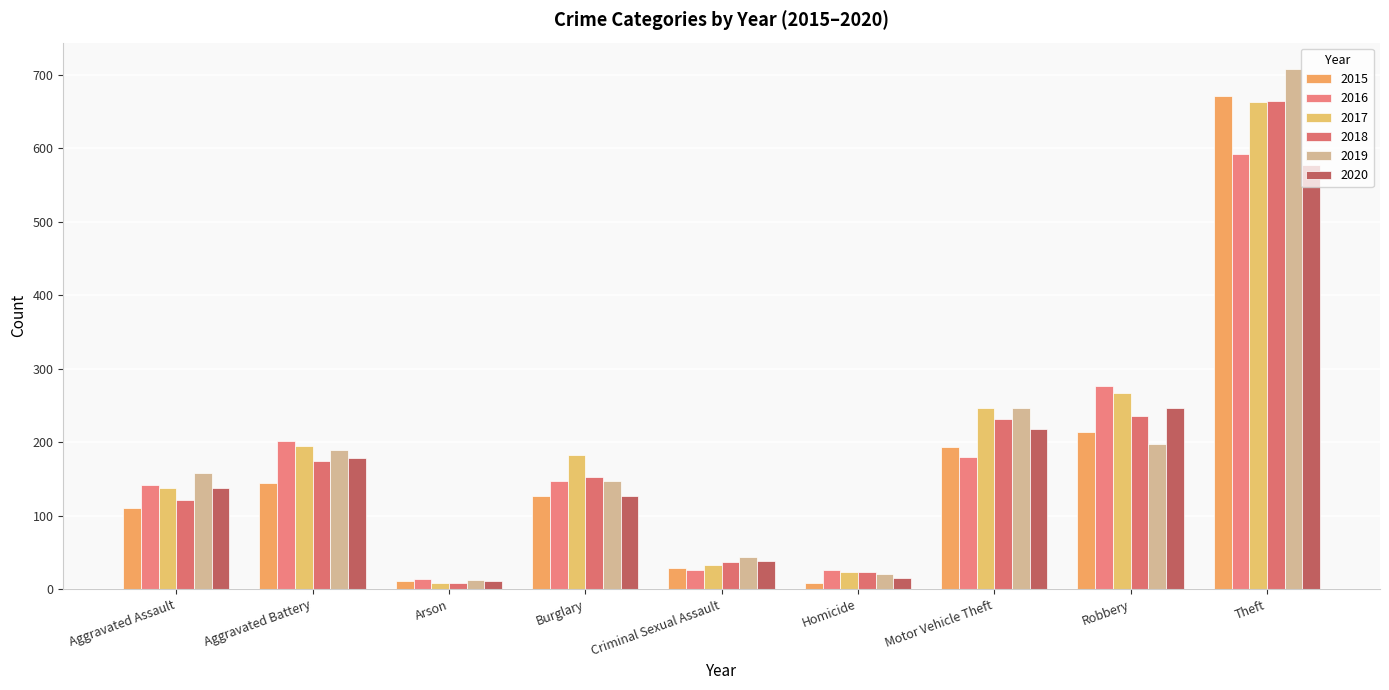

What is the maximum value for 2020?

577